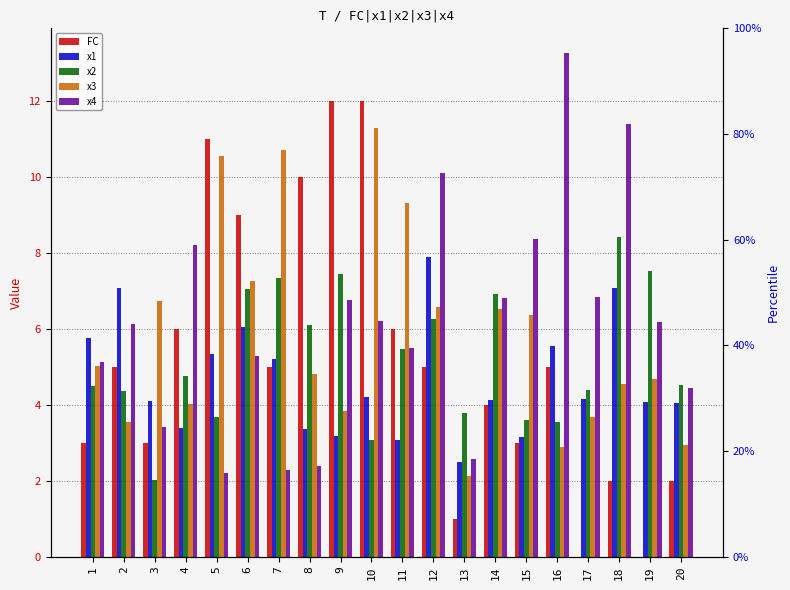

What value does the x3 series have at 13?

2.1